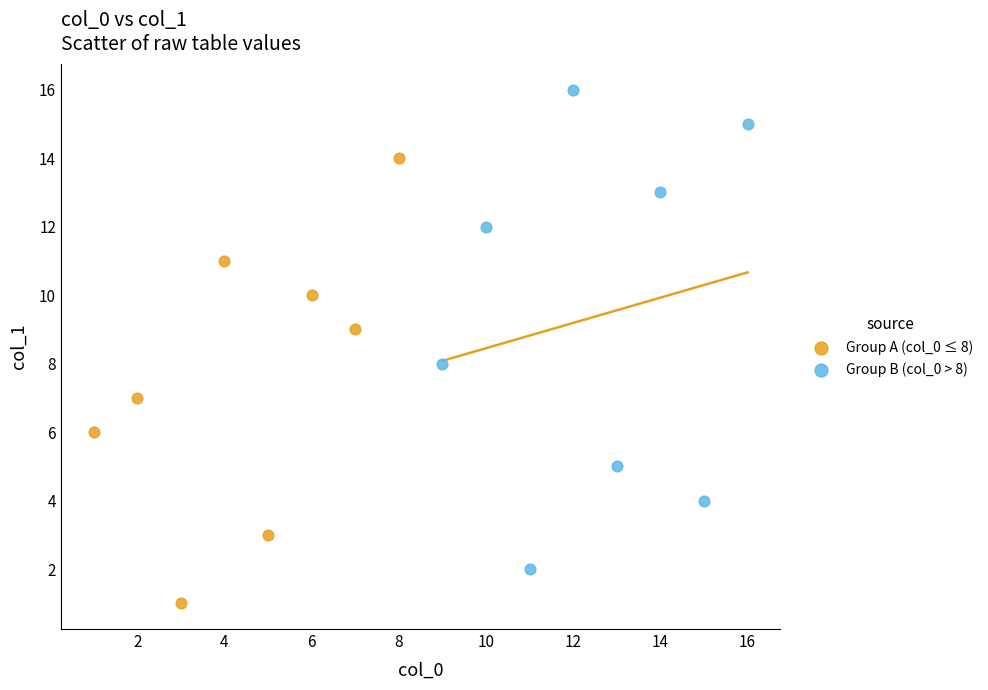

Which series has the largest Y range (max minus min)?

Group B (col_0 > 8)